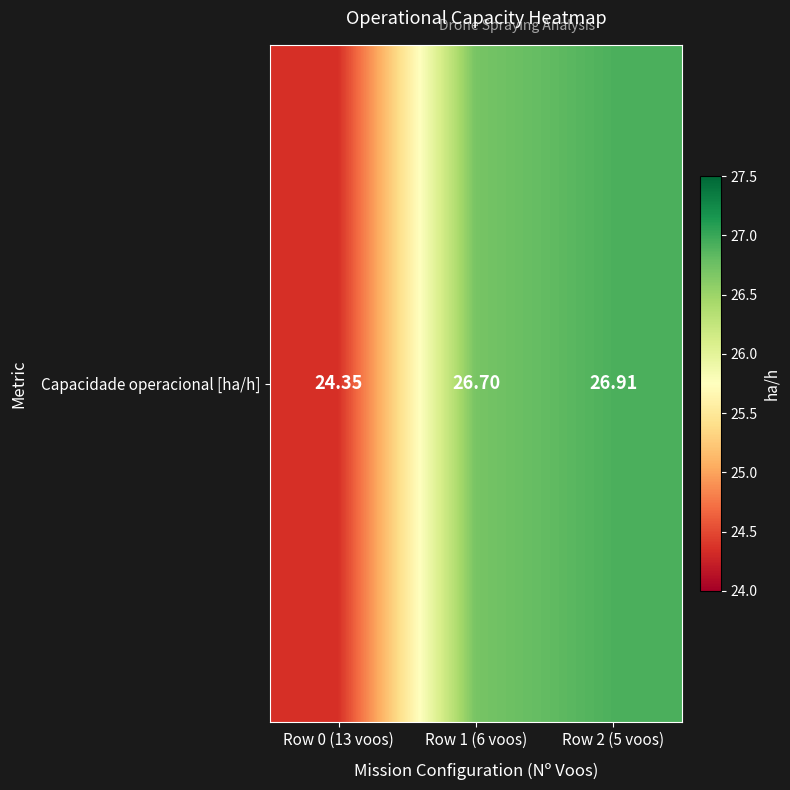

Reading right to left, what are all the values shown in this chart?

Row 2 (5 voos)=26.9	Row 1 (6 voos)=26.7	Row 0 (13 voos)=24.3